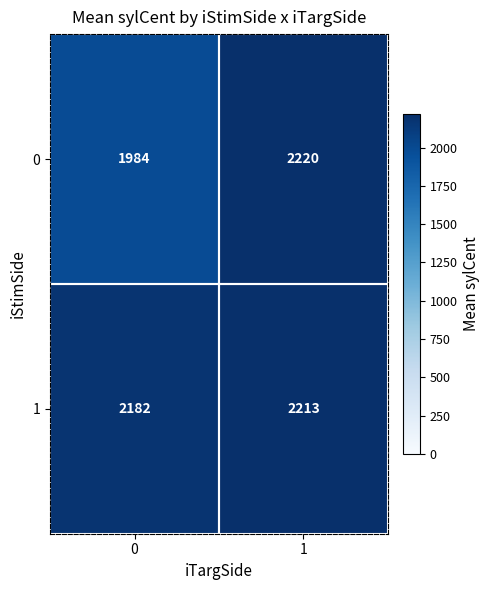

What is the greatest value displayed?

2220